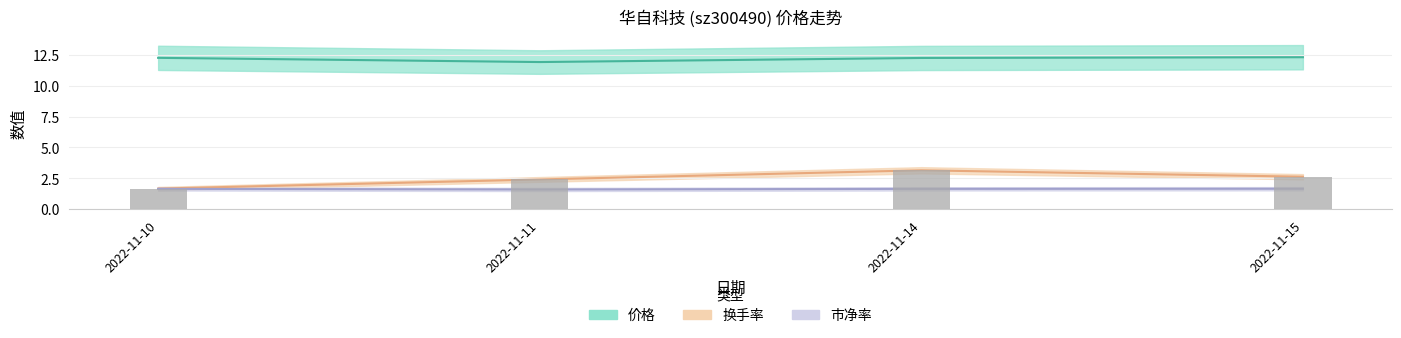

What are all the series names shown in the legend?

价格, 市净率, 换手率